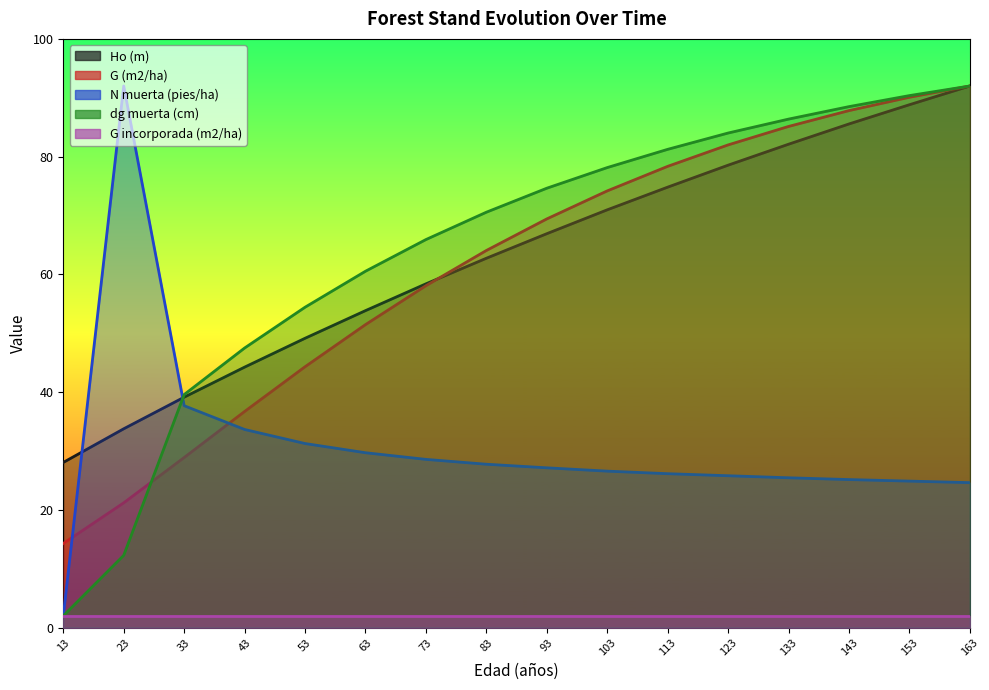

Where do dg muerta (cm) and Ho (m) first cross each other?

23 and 33